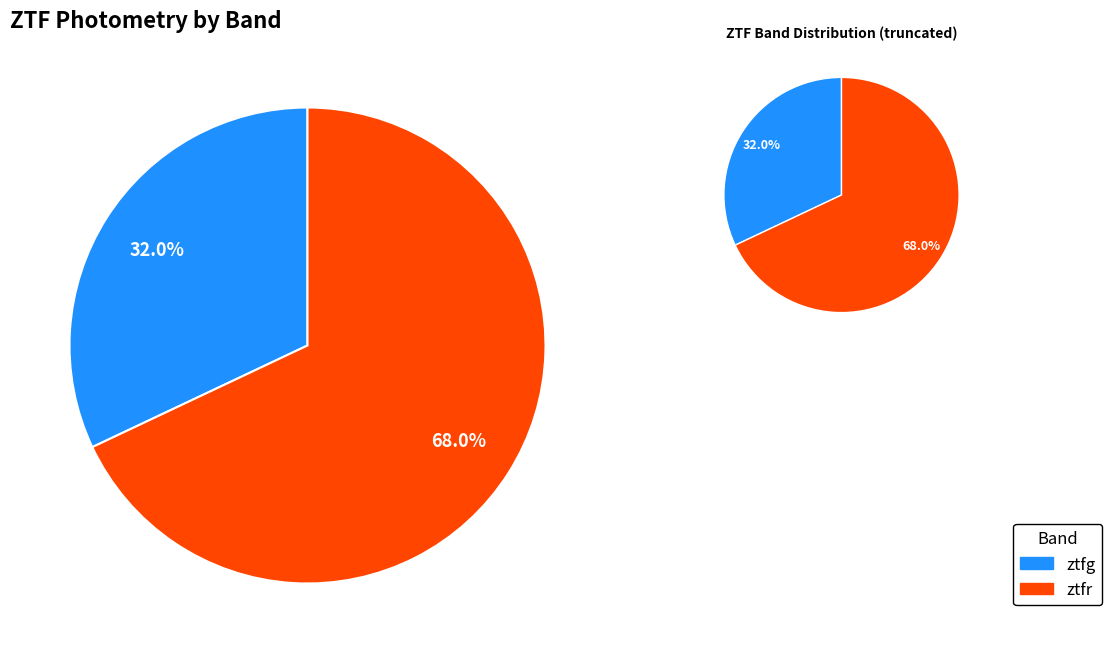

To the nearest percent, what is the average slice percentage?

50%